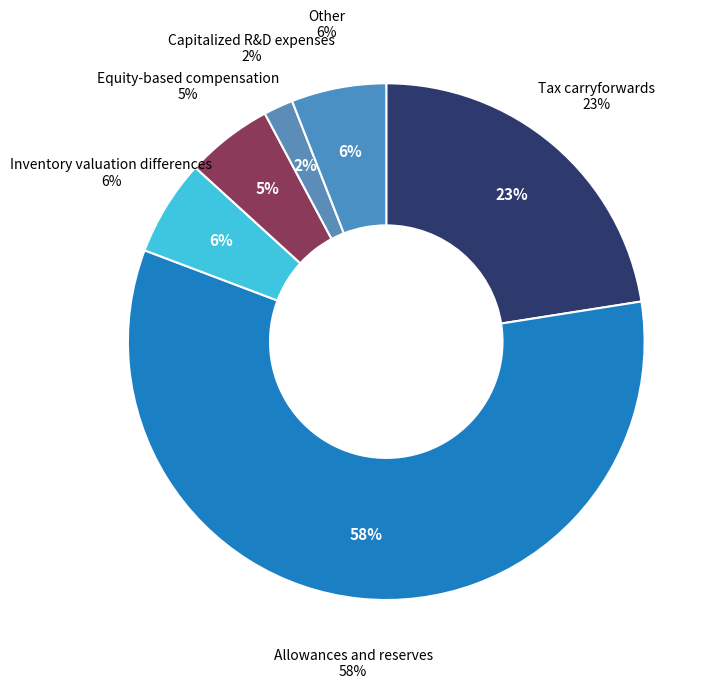

Does any single category account for the majority?

Yes